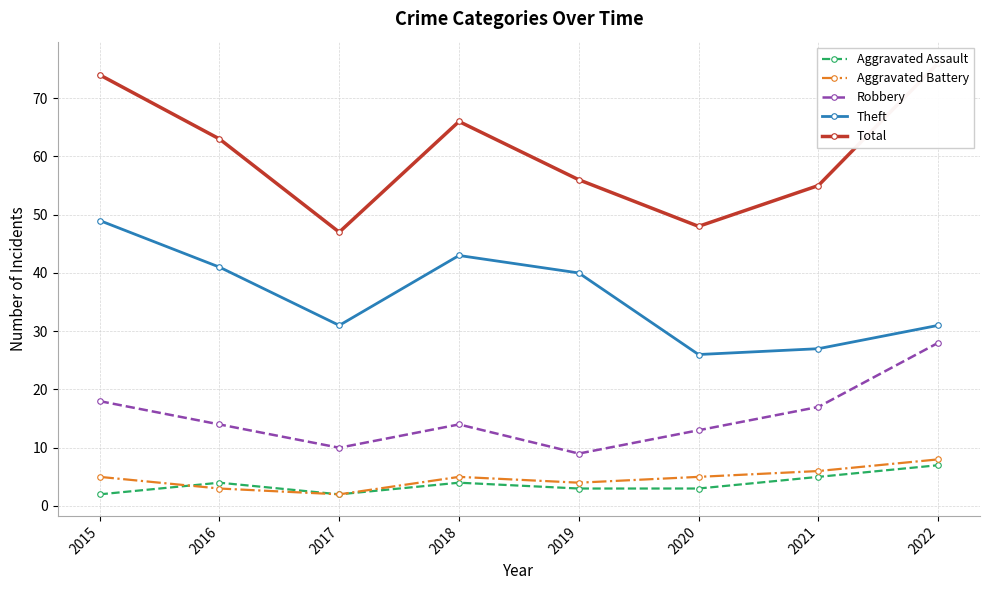

Where does the Aggravated Battery series first go above 5?

2021